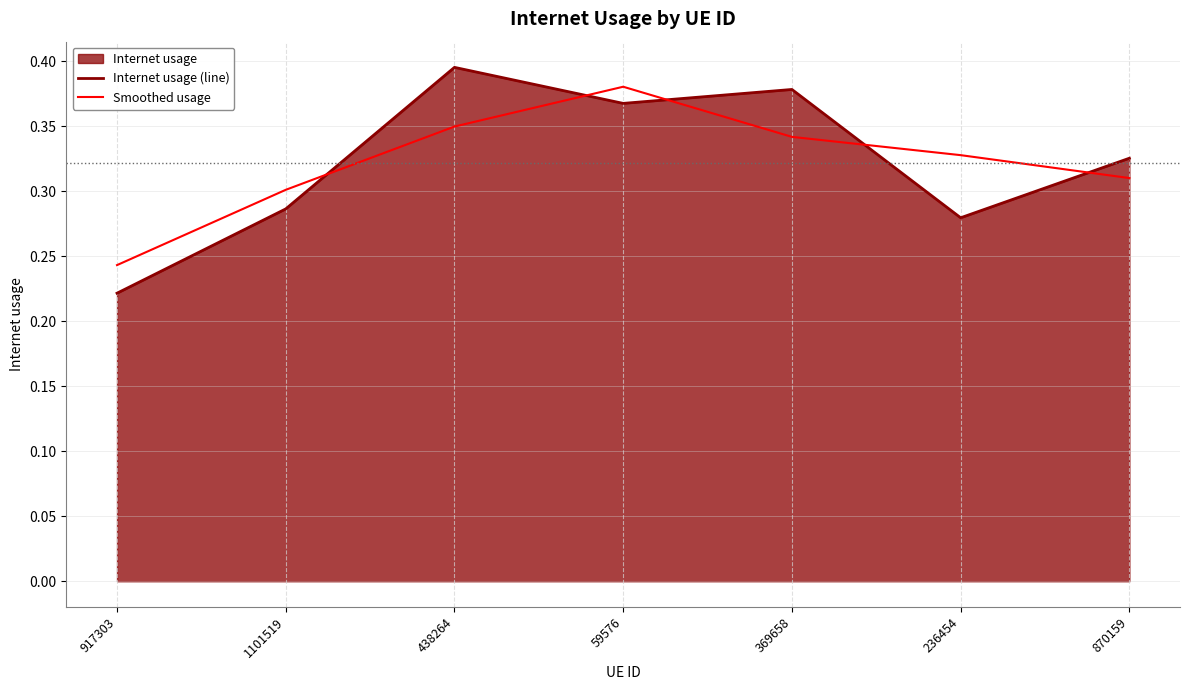

Where is the first local maximum for Internet usage (line)?

438264